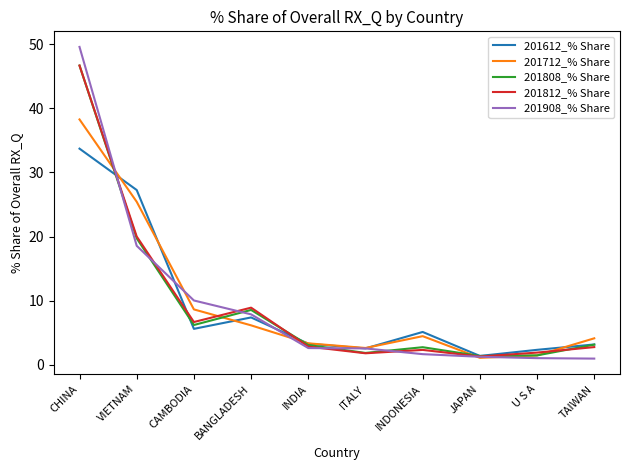

Is this an area chart (filled region under the line)?

No